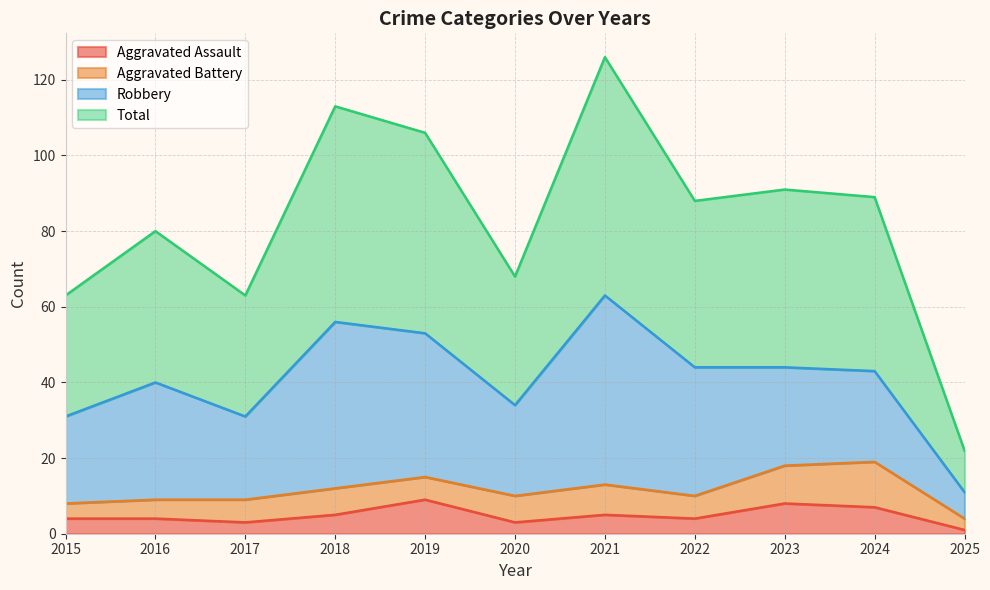

What is the maximum value for Aggravated Assault?

9